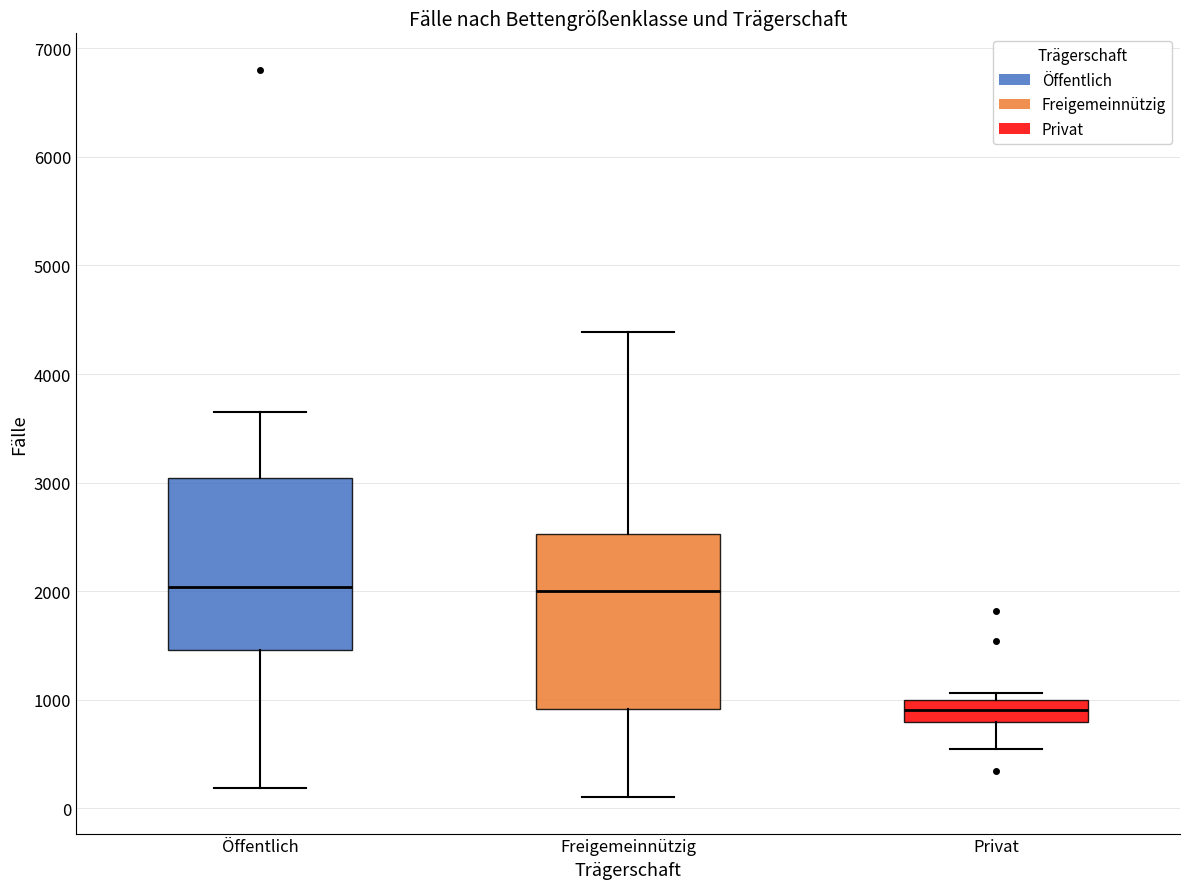

Reading left to right, transcribe this box plot: for each box, give where its median line is, the range the box spans, and where its two whiskers end, as read against the y-axis. The values are not printed on the chart, so give them approximately, as read against the axis.

Öffentlich: median 2000, box 1500 to 3000, whiskers 200 to 3700
Freigemeinnützig: median 2000, box 900 to 2500, whiskers 100 to 4400
Privat: median 900, box 800 to 1000, whiskers 500 to 1100